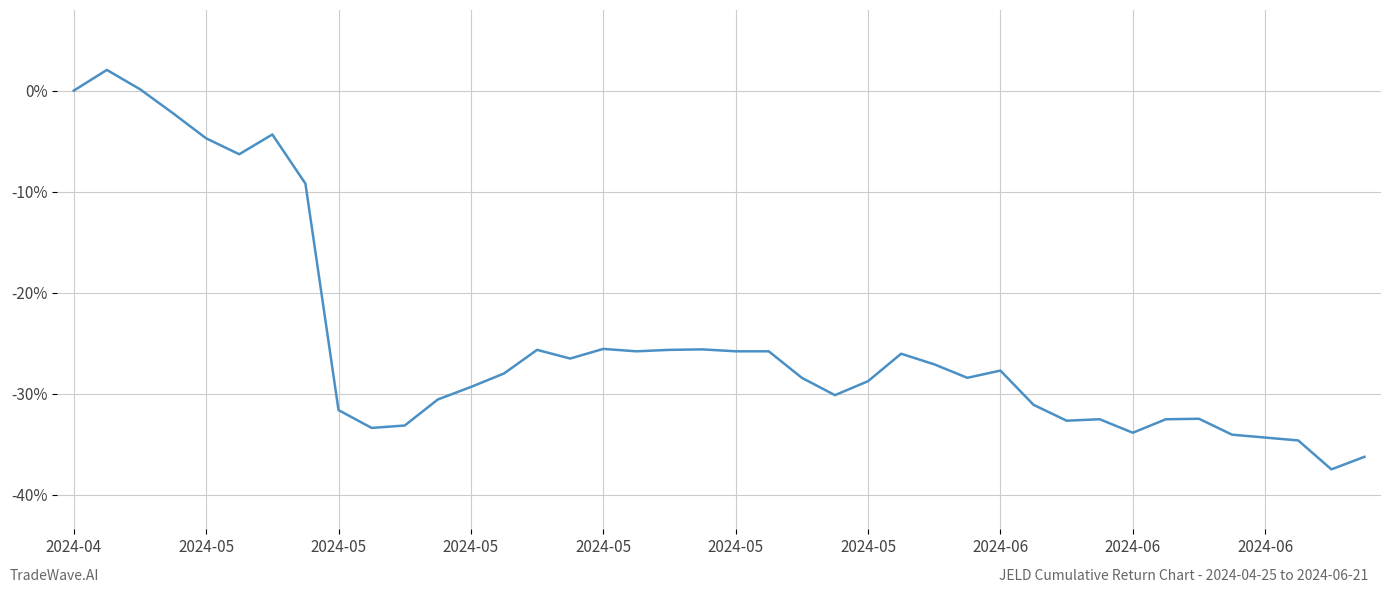

True or false: there are more than 0 points higher than both neighbors.

True